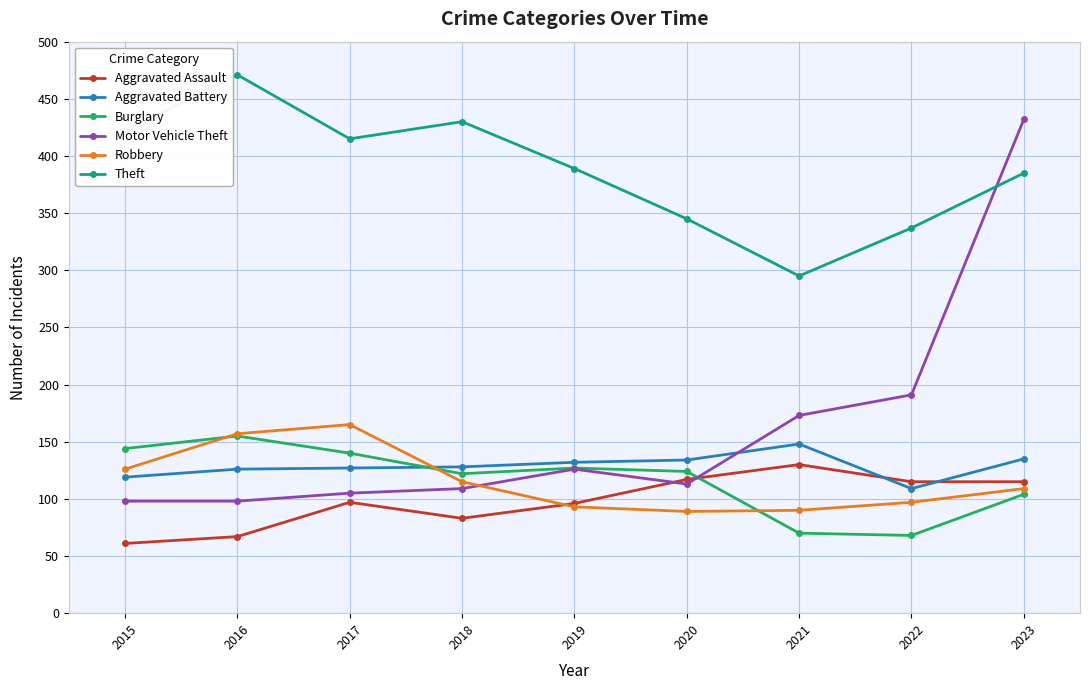

Which series has the widest spread of values?

Motor Vehicle Theft